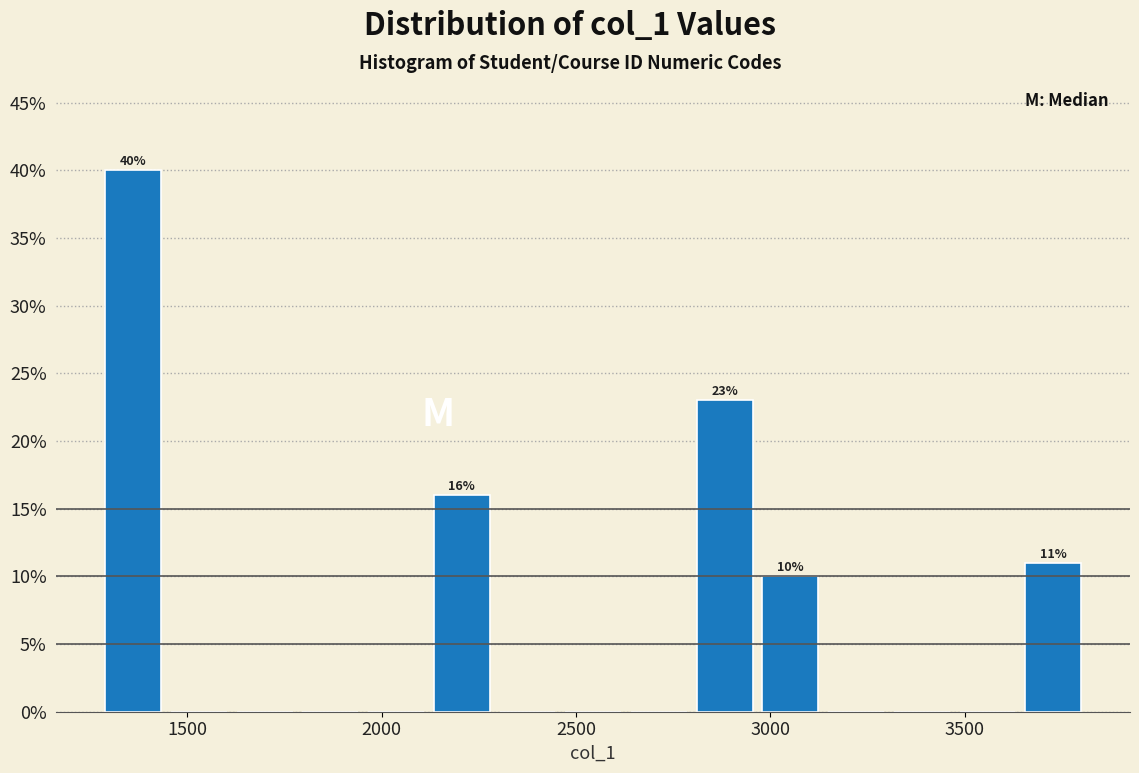

Around what value on the x-axis is the tallest bar? Give the approximate position of its centre, as read against the axis.

1350